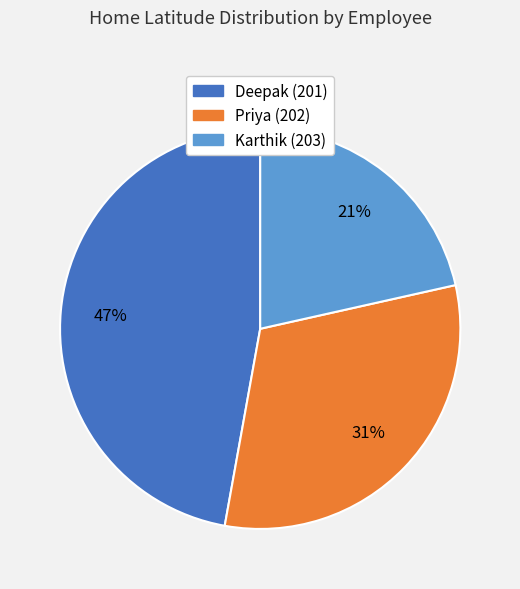

Which has a higher value, Karthik (203) or Deepak (201)?

Deepak (201)